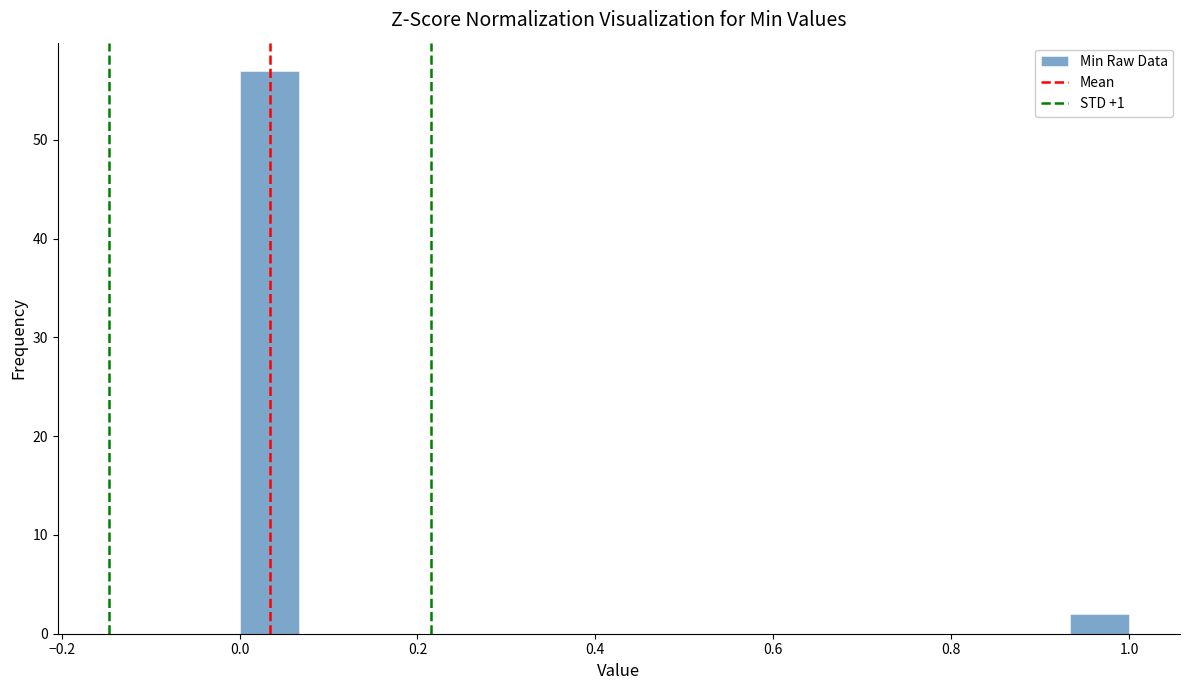

Around what value on the x-axis is the tallest bar? Give the approximate position of its centre, as read against the axis.

0.04